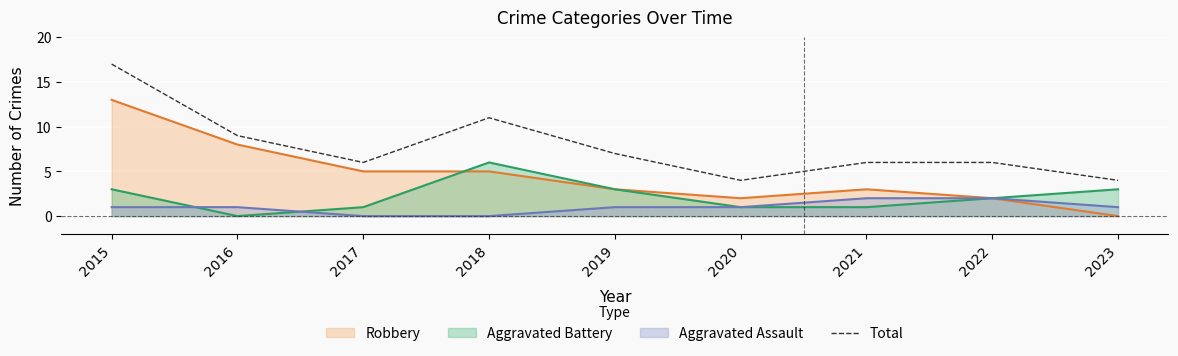

What is the greatest value displayed?

17